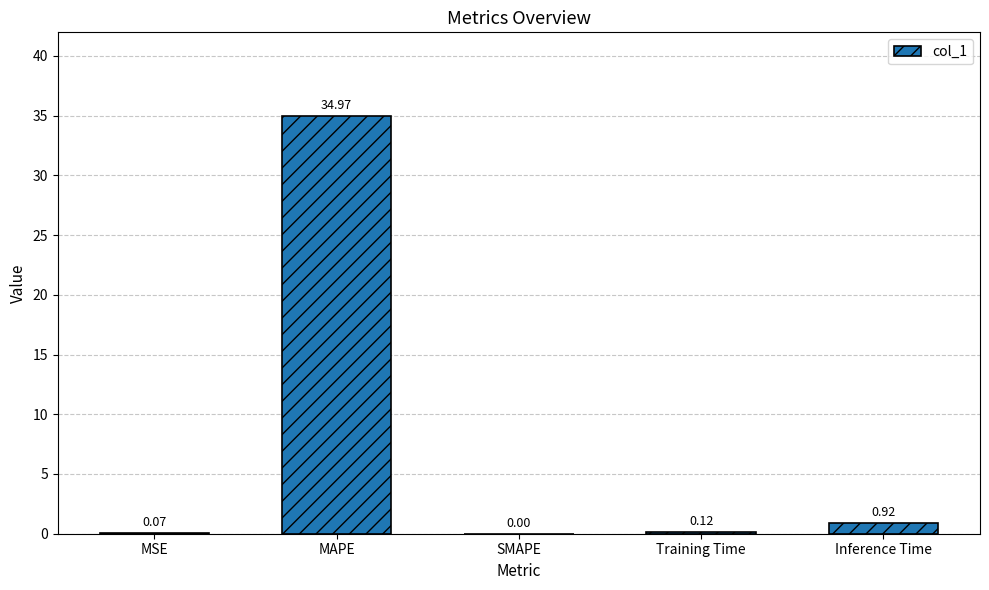

Which label corresponds to the largest value in the chart?

MAPE